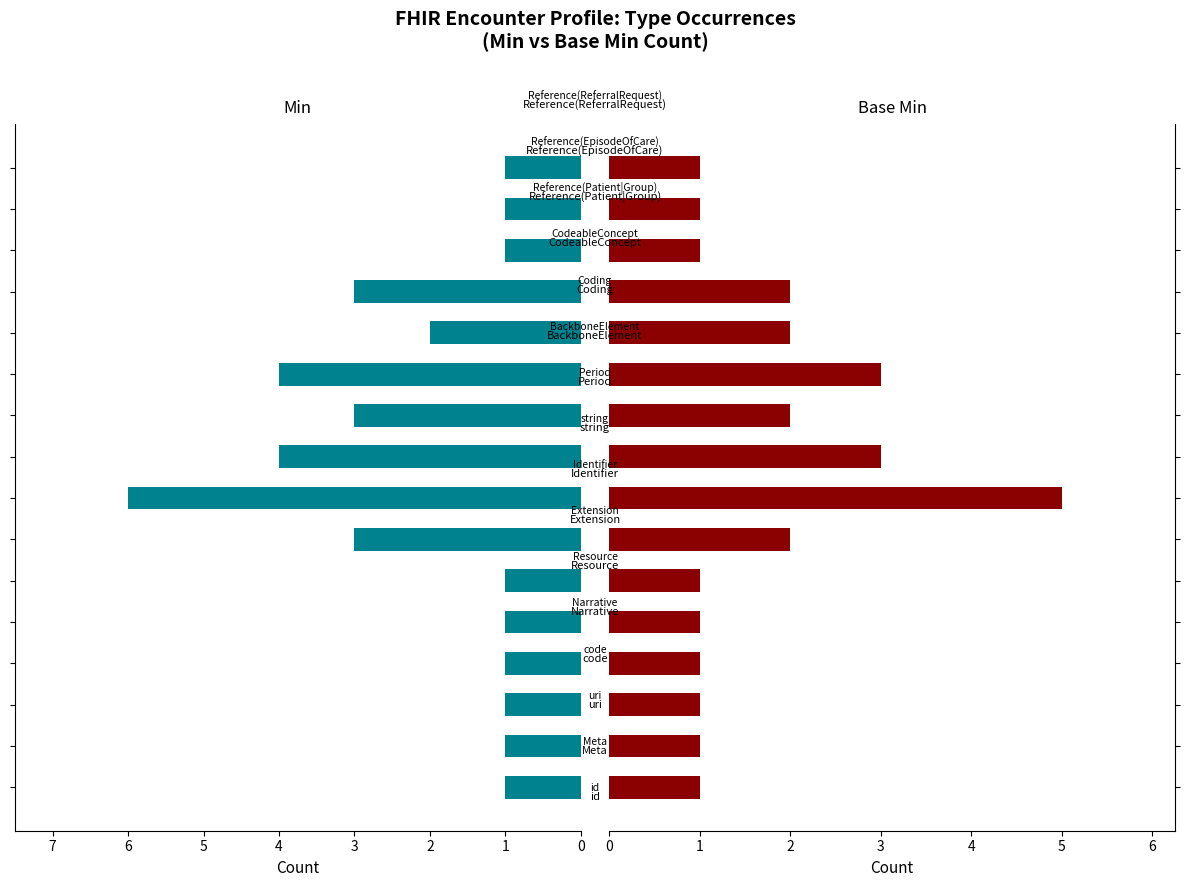

What is the maximum value for Base Min?

5